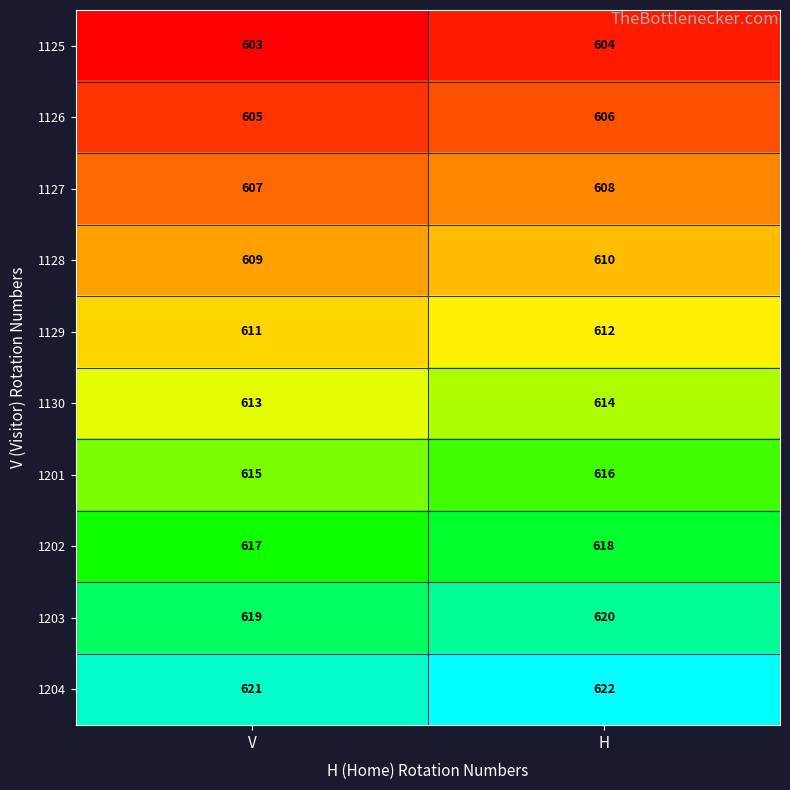

At which category is the sum across all series the highest?

H